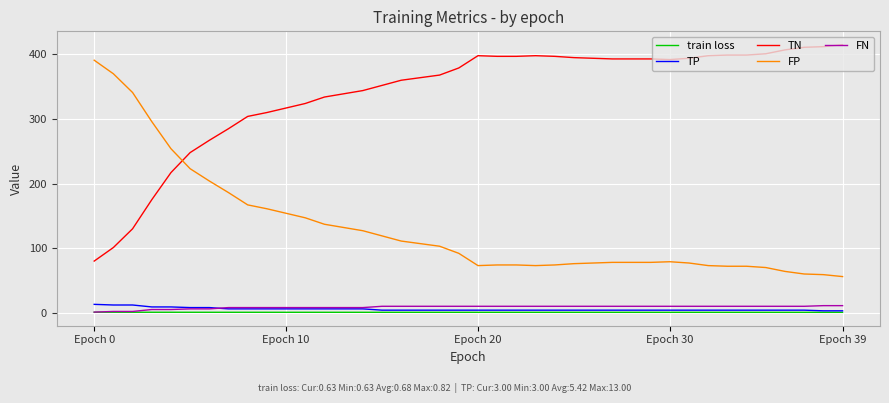

True or false: TN and FN intersect in this chart.

False